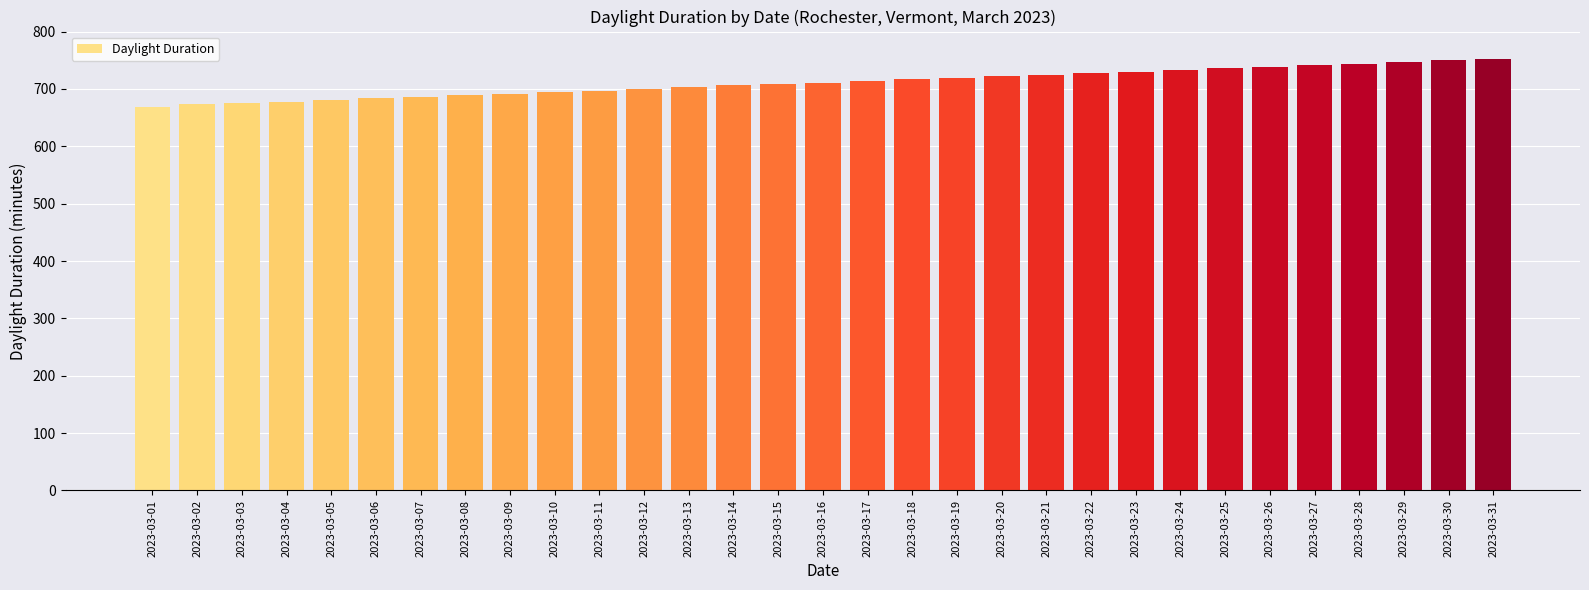

What is the maximum value shown in the chart?

752